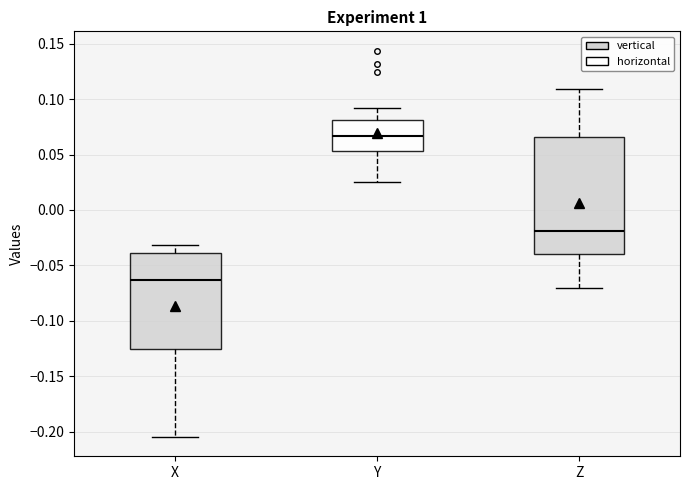

Reading left to right, transcribe this box plot: for each box, give where its median line is, the range the box spans, and where its two whiskers end, as read against the y-axis. The values are not printed on the chart, so give them approximately, as read against the axis.

X: median -0.065, box -0.125 to -0.040, whiskers -0.205 to -0.030
Y: median 0.065, box 0.055 to 0.080, whiskers 0.025 to 0.090
Z: median -0.020, box -0.040 to 0.065, whiskers -0.070 to 0.110